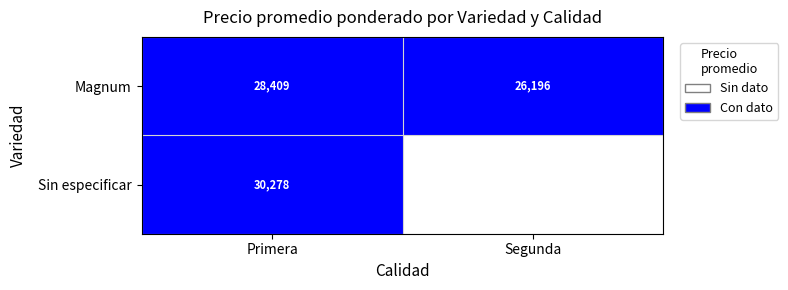

Where is Magnum nearest to the value 27302?

Segunda